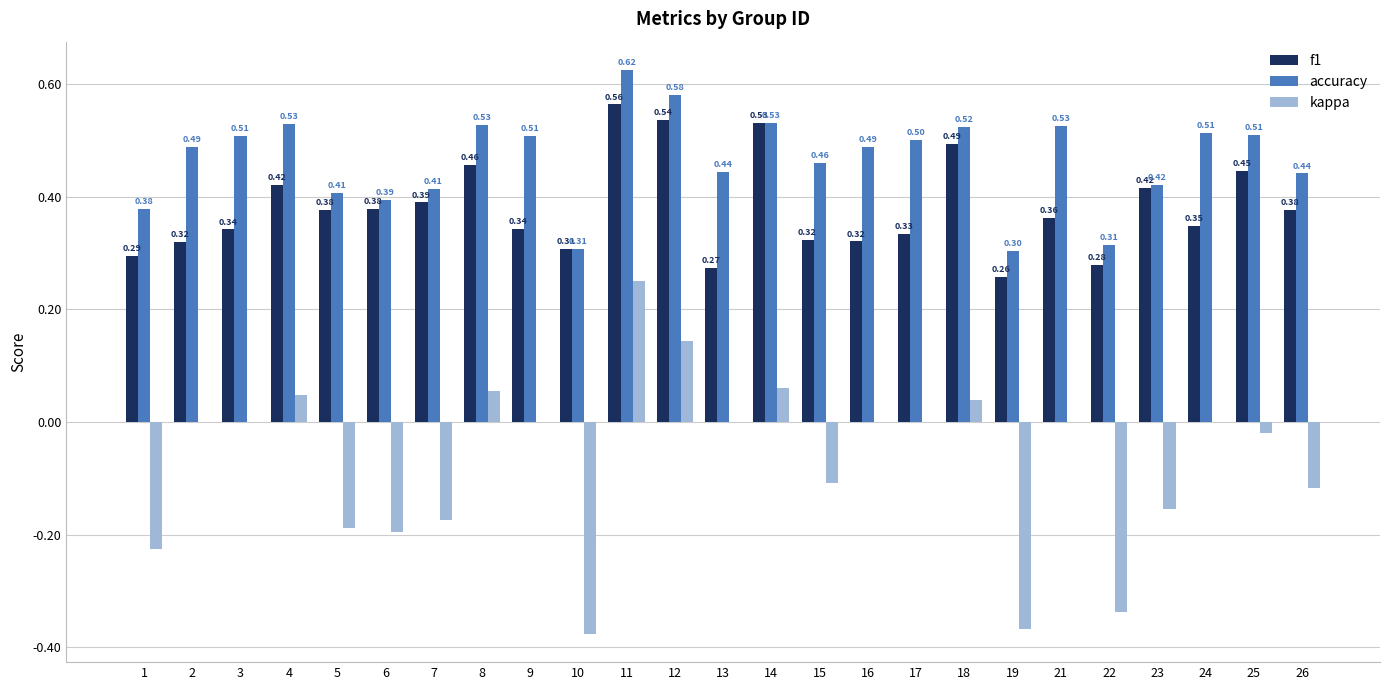

What is the sum of all f1 values?

9.5